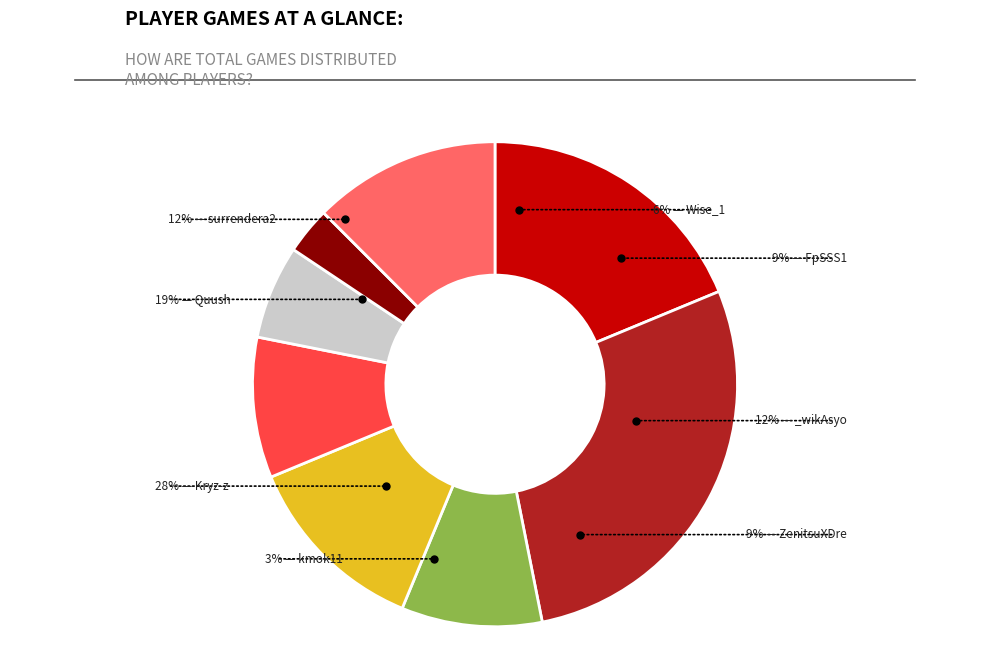

How many segments does this pie chart have?

8